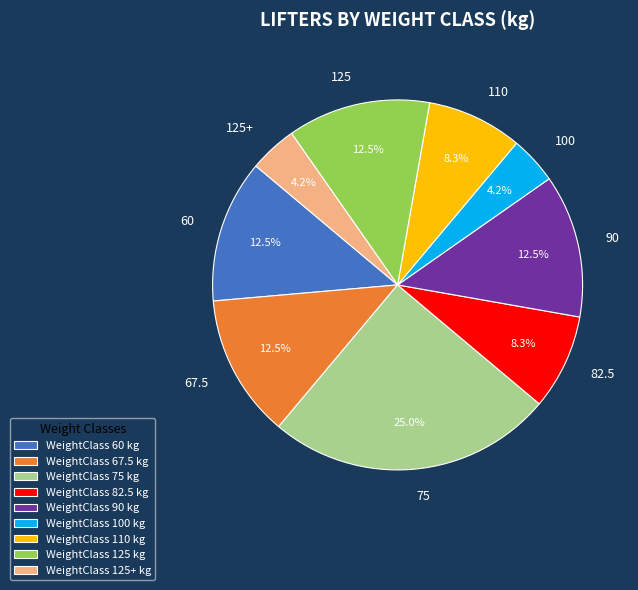

Is there any slice that represents more than half of the pie?

No